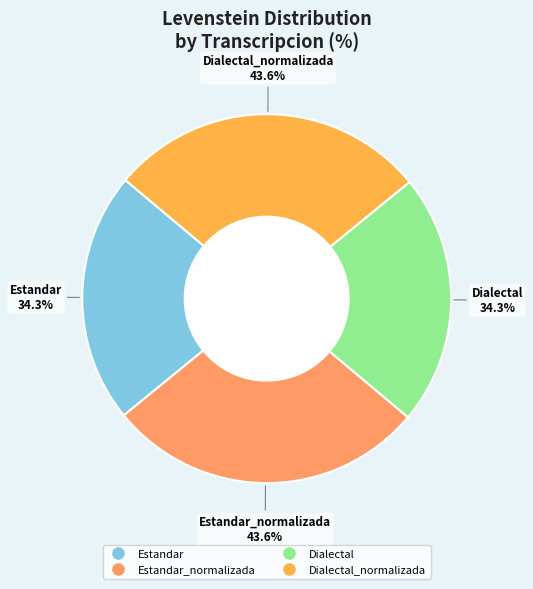

What percentage is the Dialectal_normalizada slice, to the nearest percent?

28%